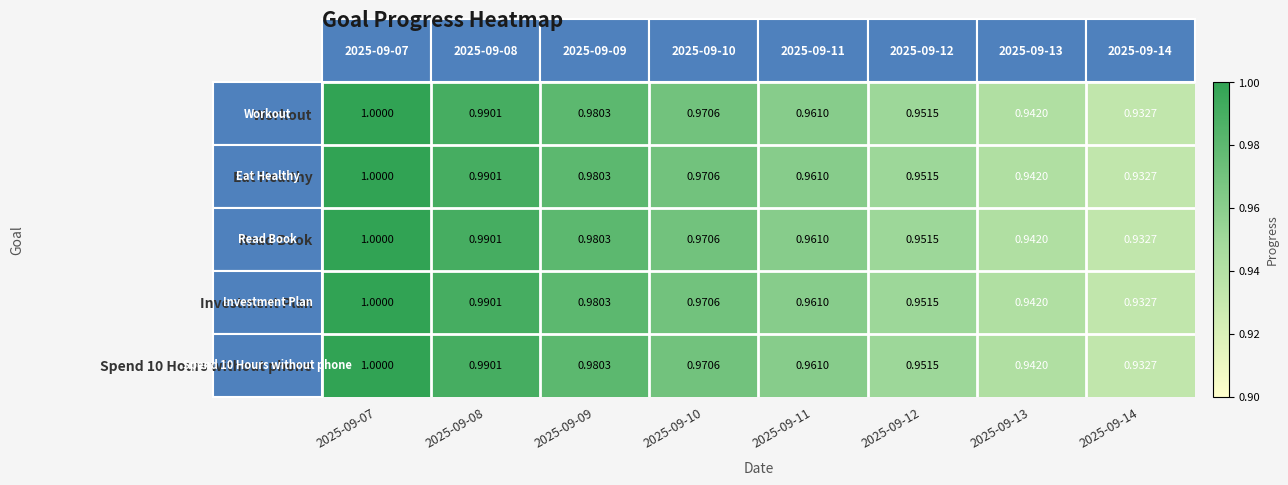

Is the value of Read Book at 2025-09-14 greater than the value of Investment Plan at 2025-09-10?

No